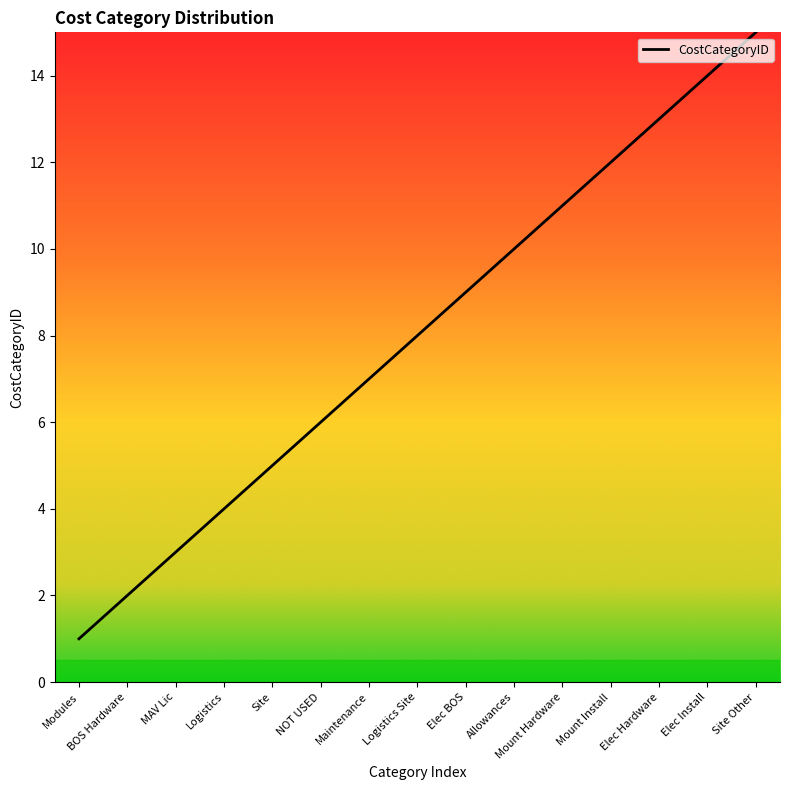

What is the change in value from Mount Hardware to Site Other?

+4